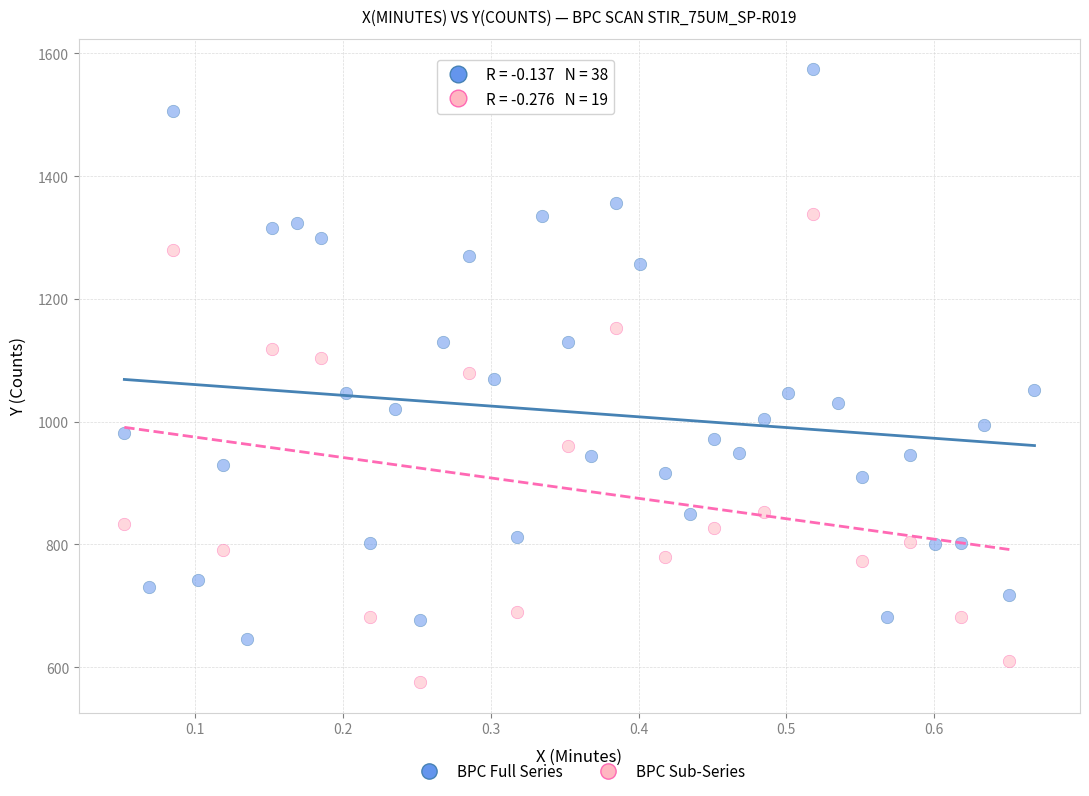

Which series reaches the maximum Y coordinate?

BPC Full Series